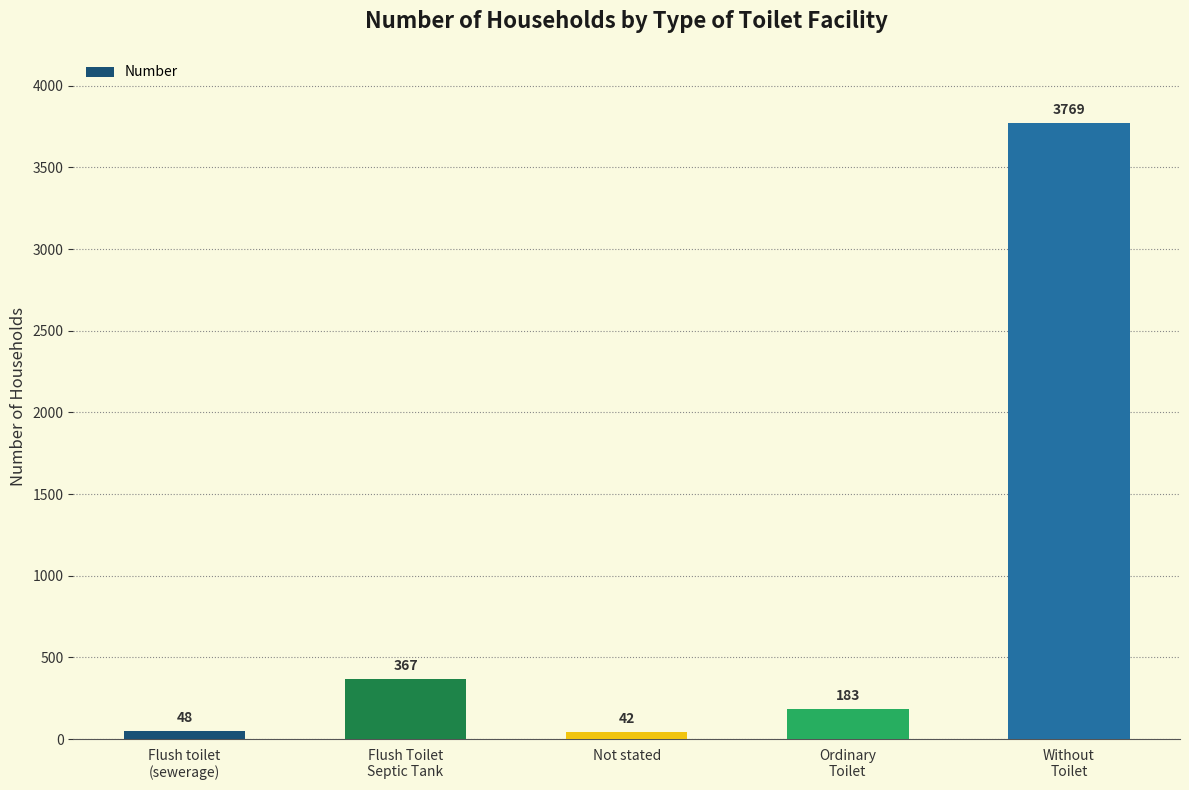

Reading left to right, transcribe all the data shown in this chart.

Flush toilet
(sewerage)=48	Flush Toilet
Septic Tank=367	Not stated=42	Ordinary
Toilet=183	Without
Toilet=3769